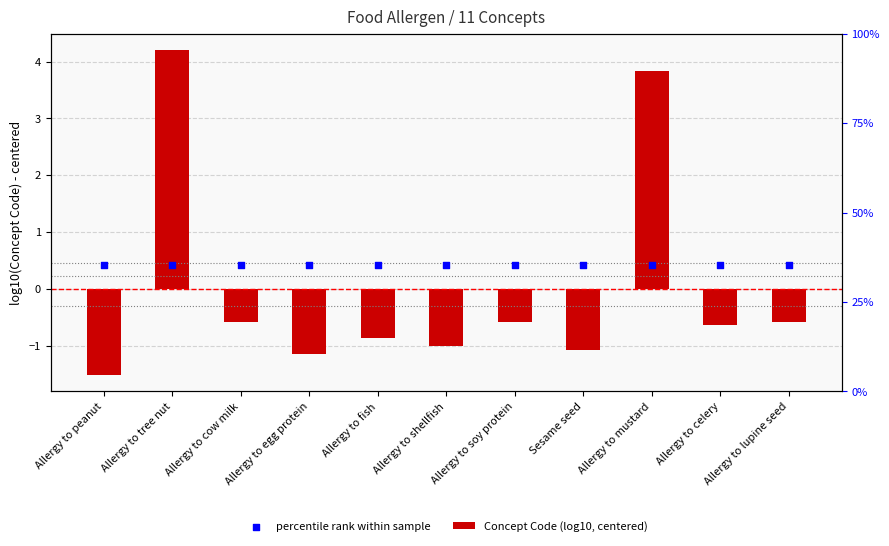

At which category is the sum across all series the highest?

Allergy to tree nut